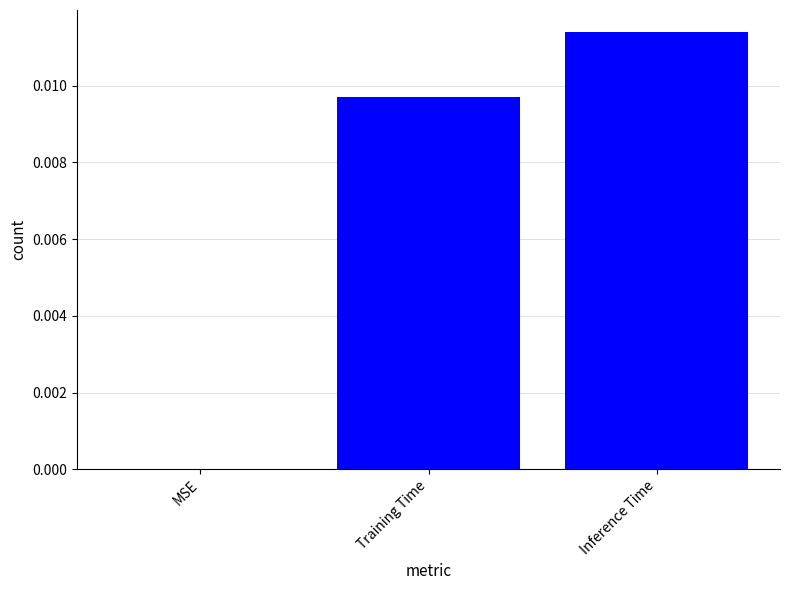

At which category does the chart reach its peak across all series?

Inference Time